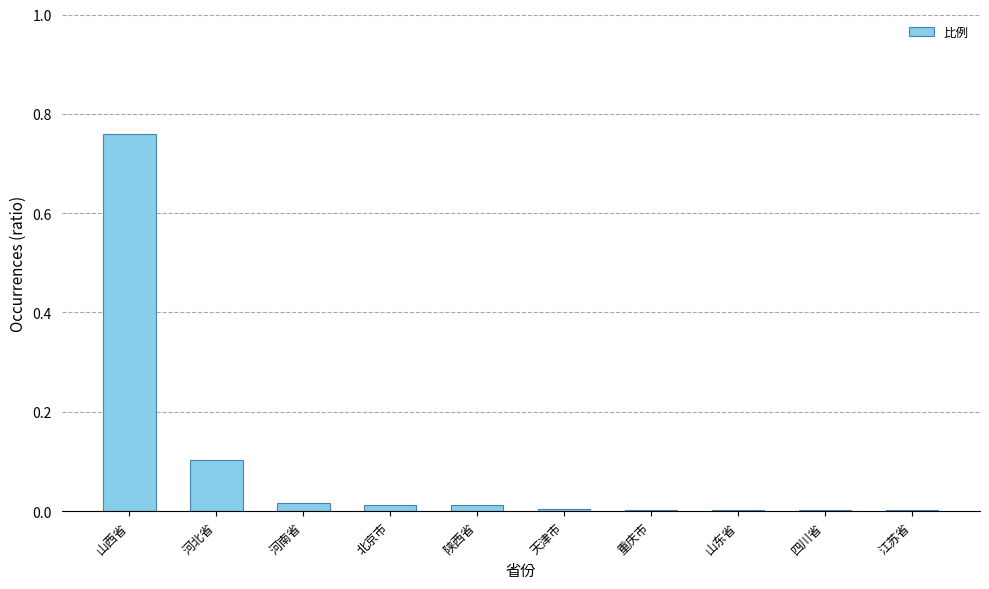

Which has a higher value, 山西省 or 江苏省?

山西省